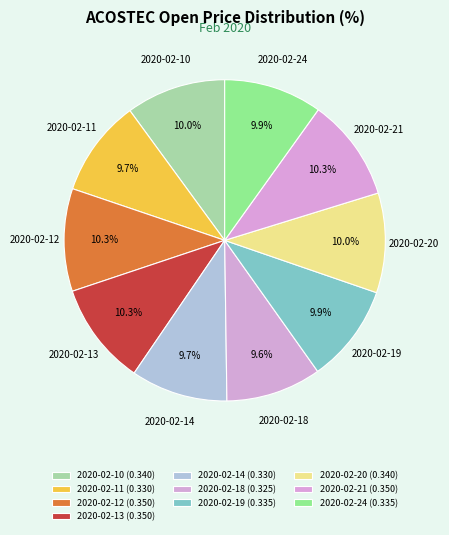

Count the number of slices in the pie.

10